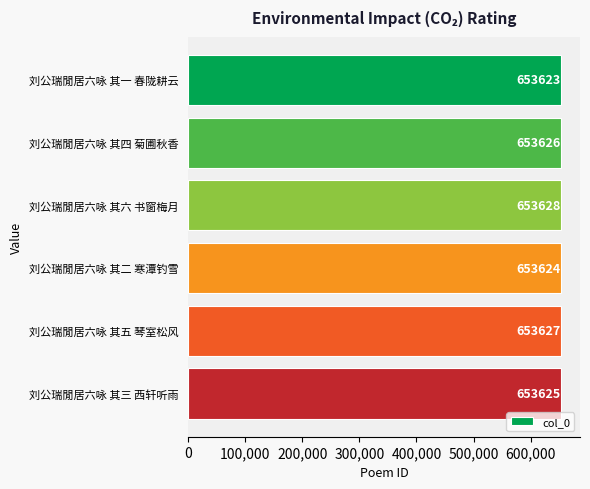

Between 刘公瑞閒居六咏 其四 菊圃秋香 and 刘公瑞閒居六咏 其二 寒潭钓雪, which is larger?

刘公瑞閒居六咏 其四 菊圃秋香